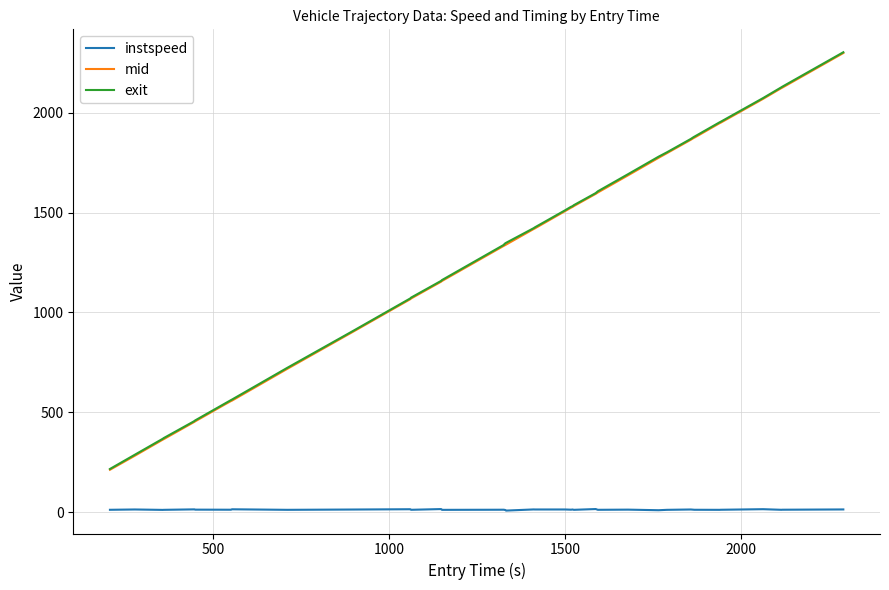

True or false: instspeed and exit cross at least once.

False